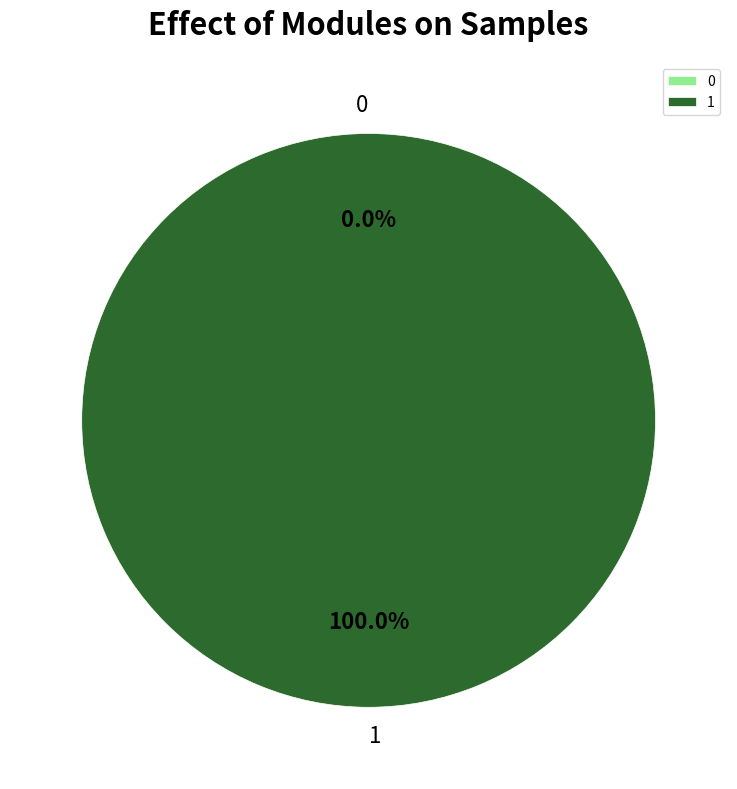

Which has a higher value, 1 or 0?

1